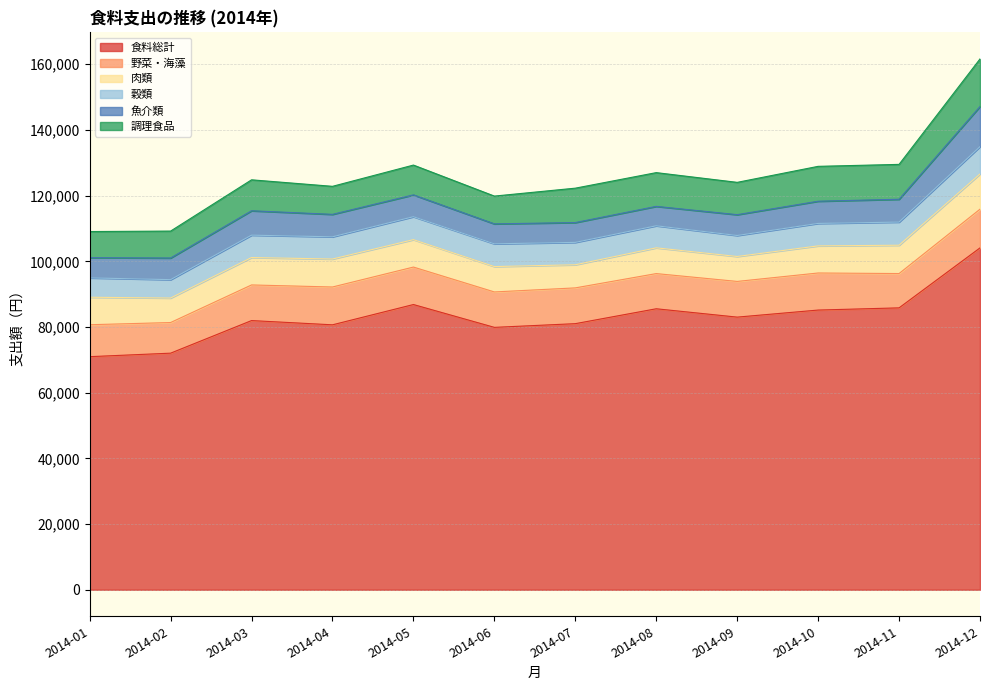

At which label does 穀類 reach its peak?

2014-12